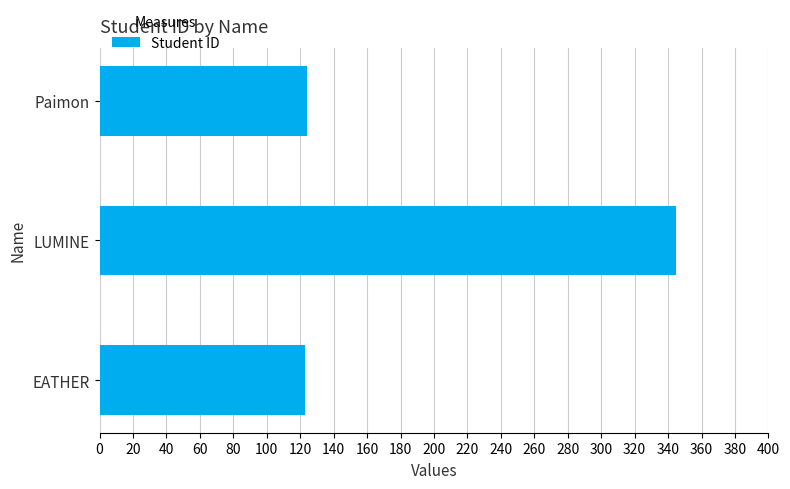

The chart shows a value of 124 at Paimon. True or false?

True